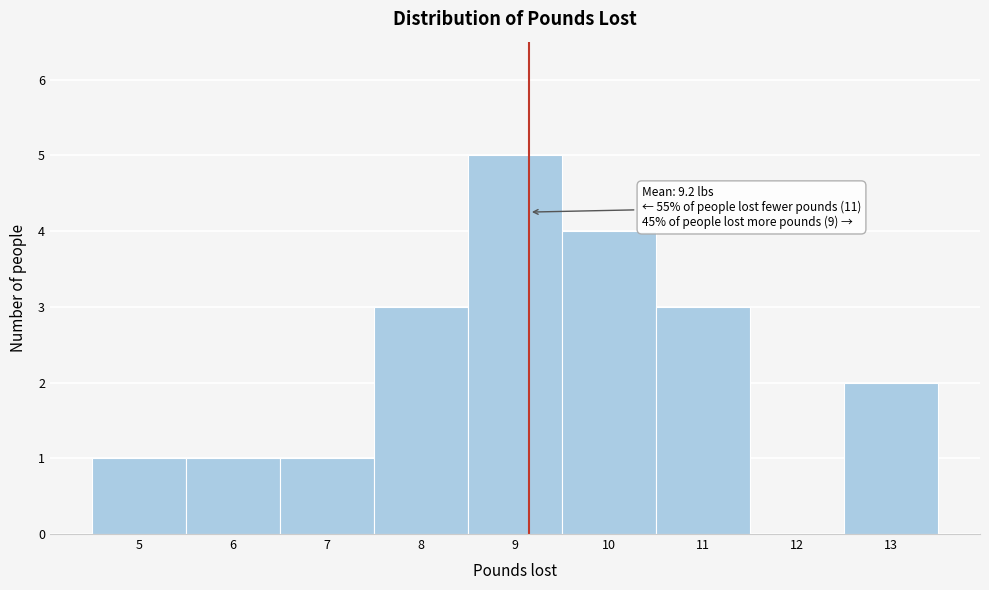

Over which range of the x-axis is the bar tallest?

8.5 to 9.5